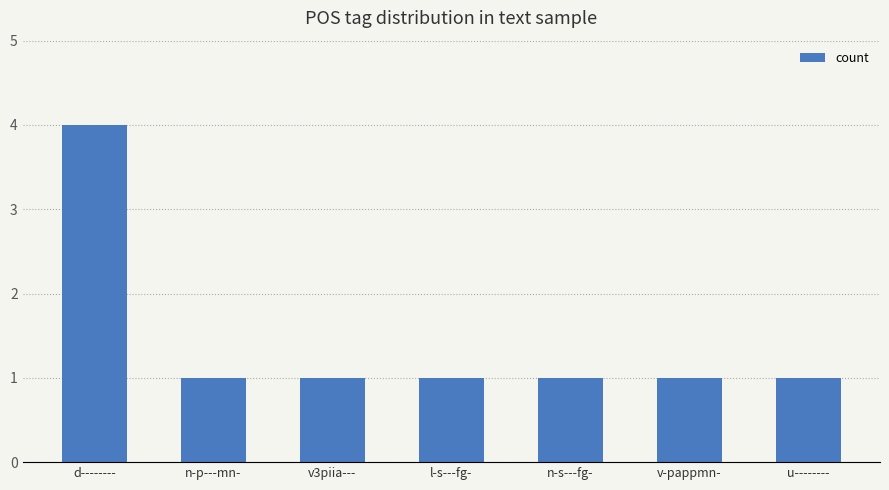

Is it true that the value at l-s---fg- is 1?

True